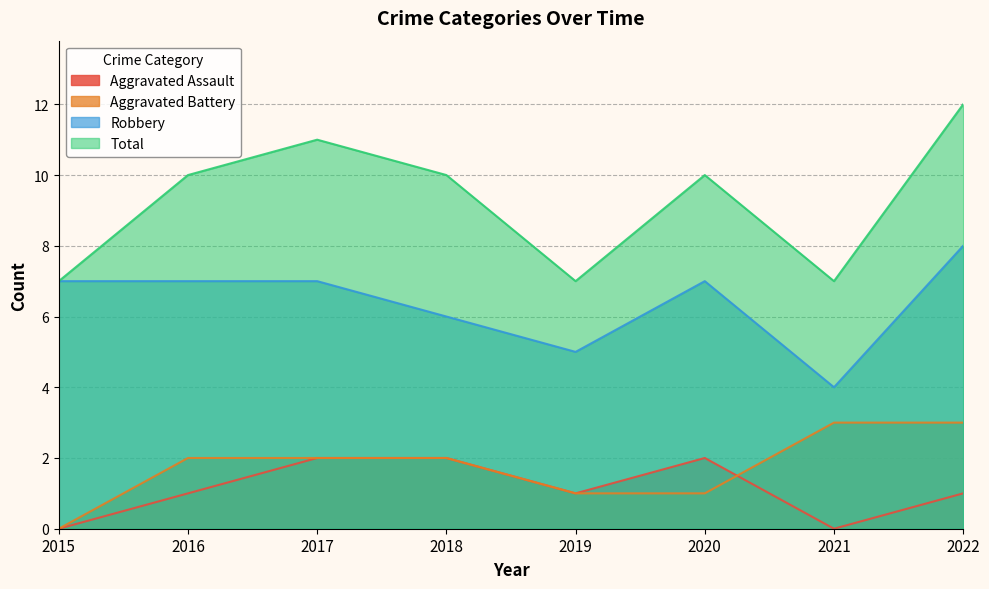

In Robbery, how many points are lower than both neighbors (excluding endpoints)?

2